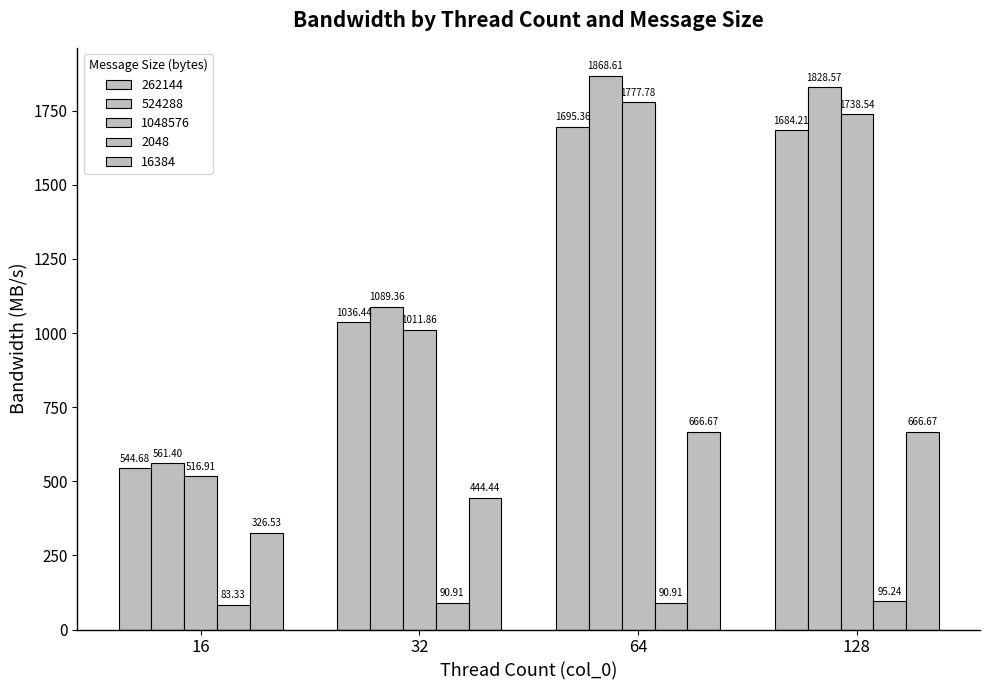

What is the value of the 2048 bar at the 3rd from the left?

90.9